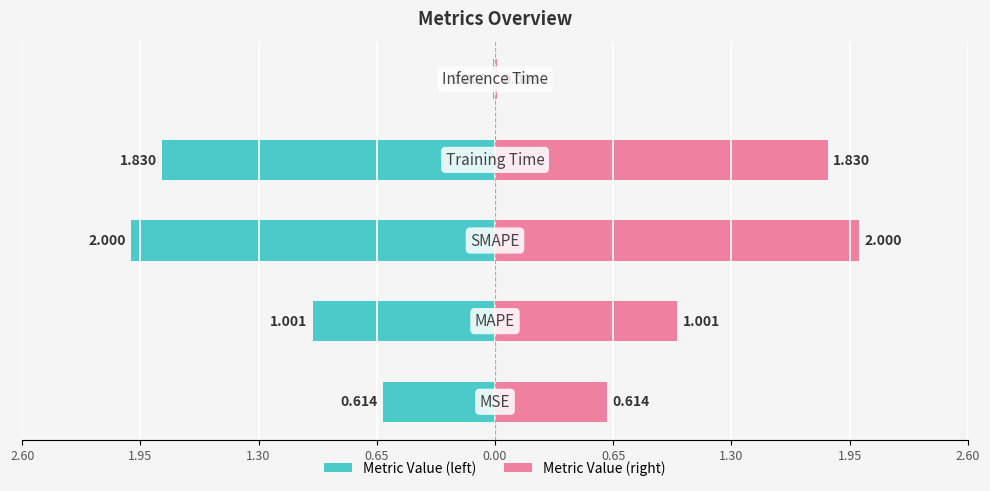

Reading left to right, list all the values displayed in this chart.

0.6	1.0	2.0	1.8	0.0